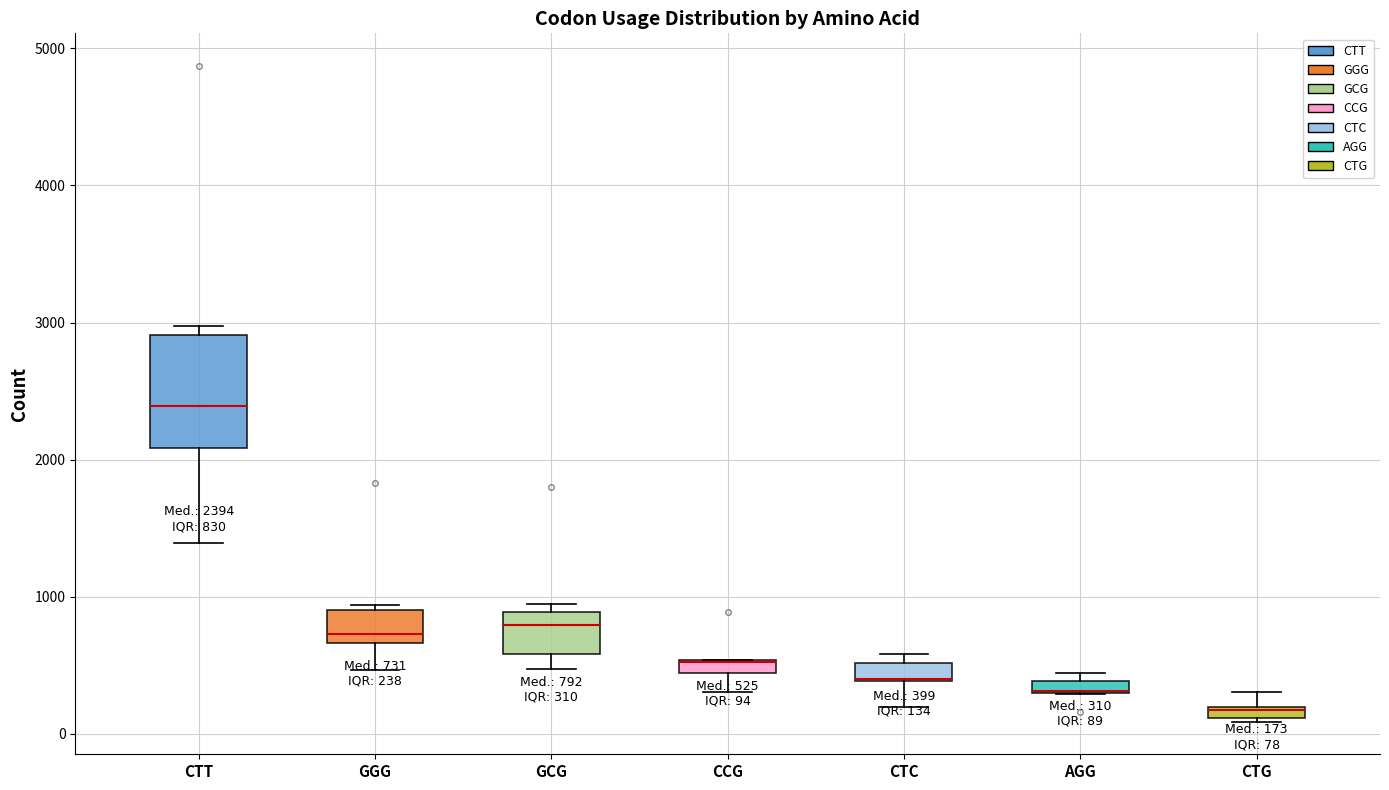

Comparing the boxes themselves (not the whiskers), which one is the tallest?

CTT